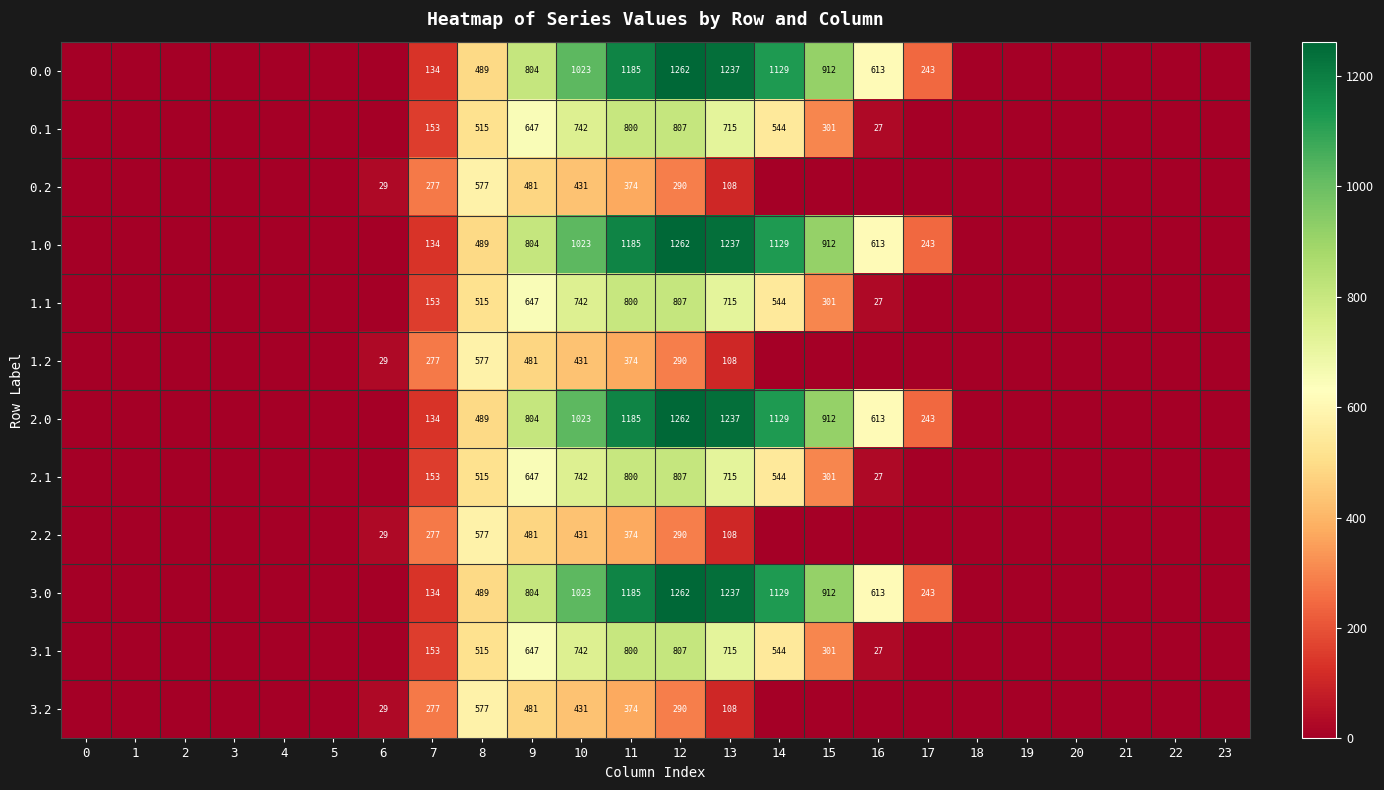

What is the difference between the highest and lowest values at 9?

323